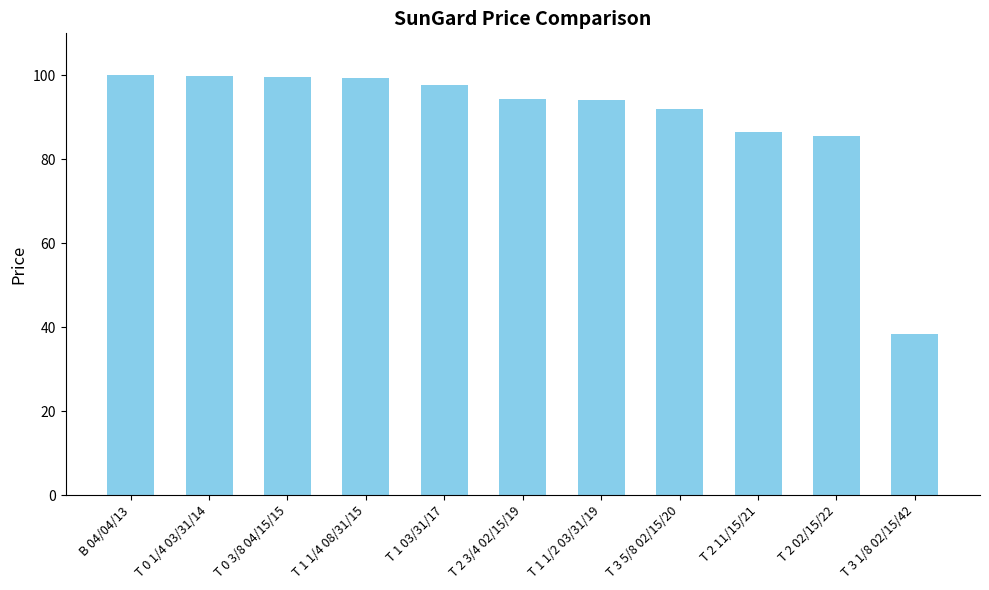

What value does the data have at T 1 1/2 03/31/19?

94.0